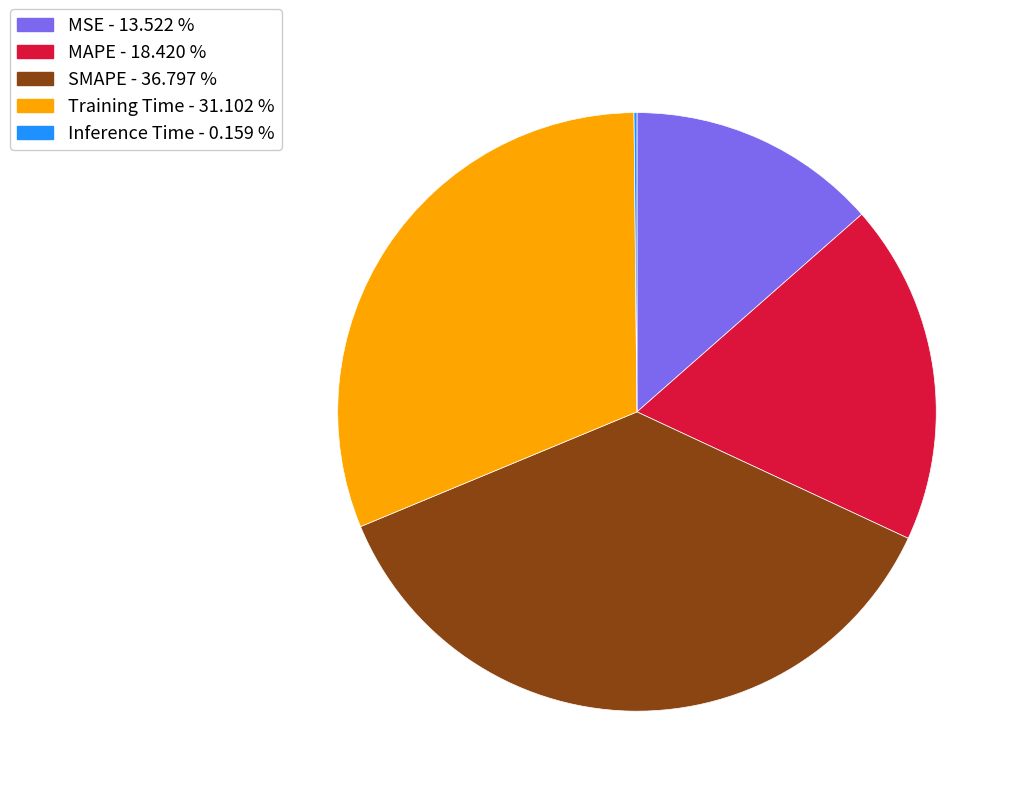

Is there a majority slice in this chart?

No